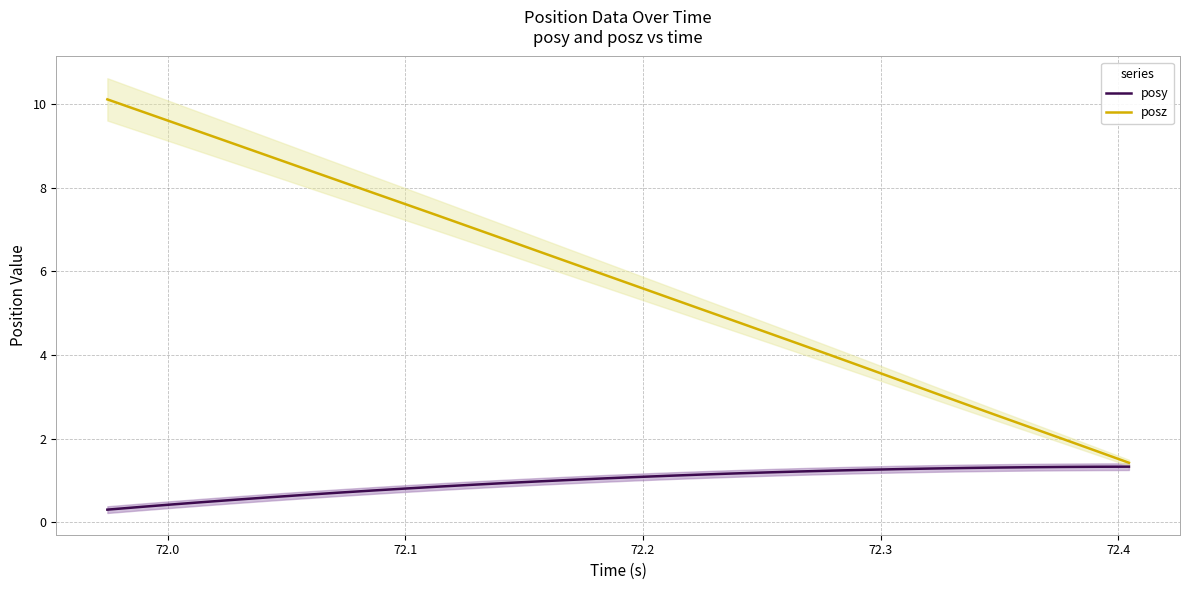

What is the highest value of the posz series?

10.1